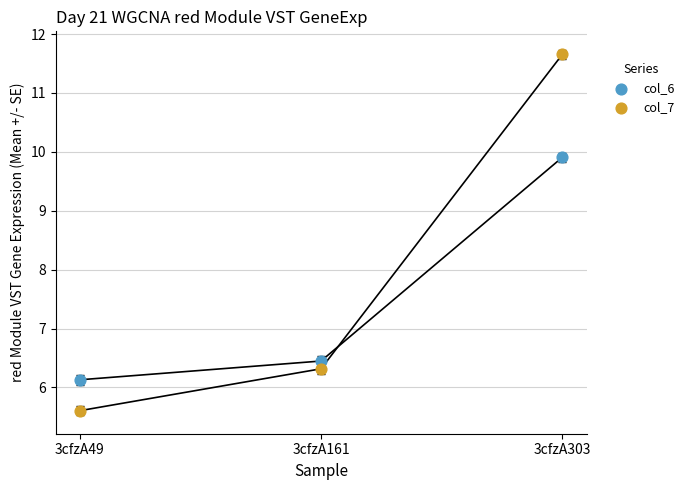

Which series reaches the minimum Y coordinate?

col_7